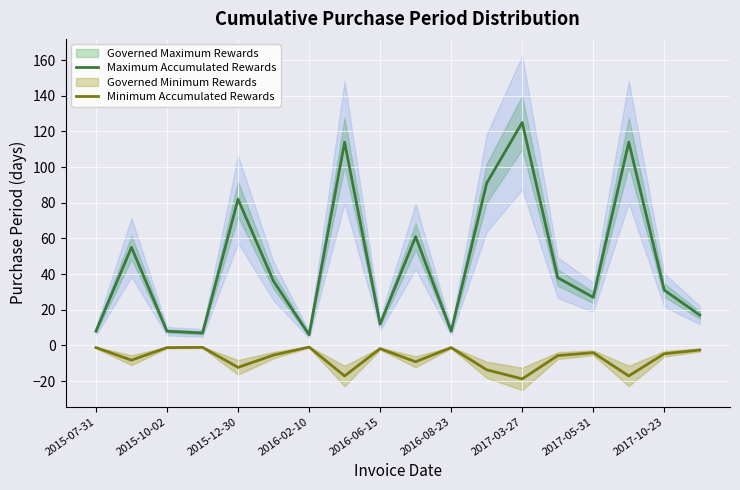

How many data points in Maximum Accumulated Rewards are above 36?

8